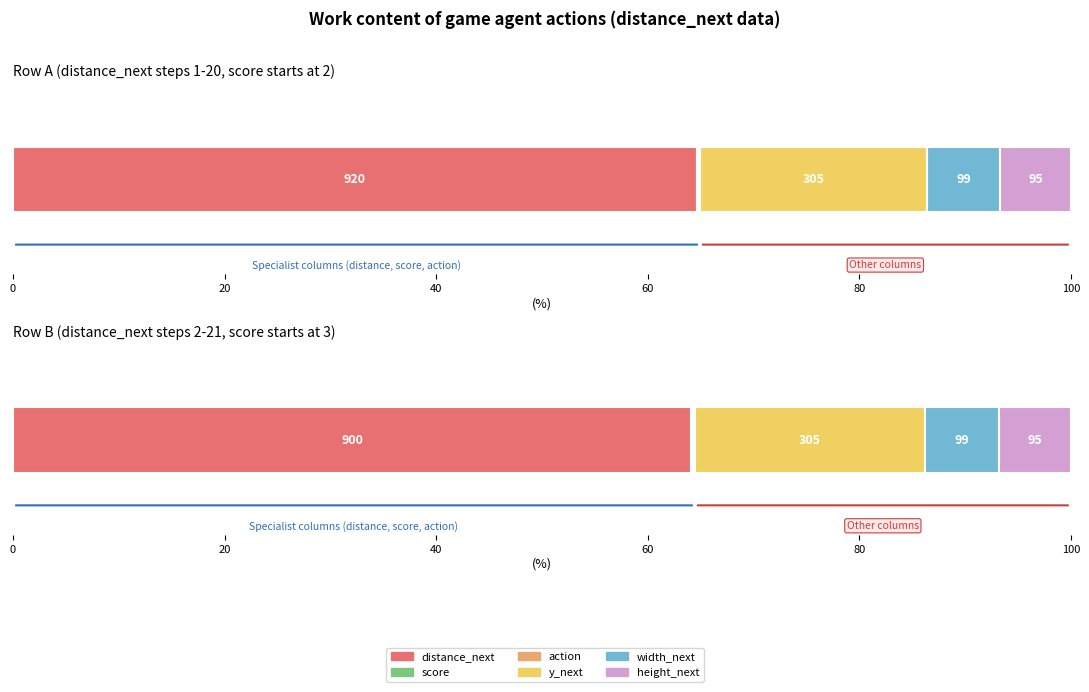

The value of width_next at 920 is 99. True or false?

True